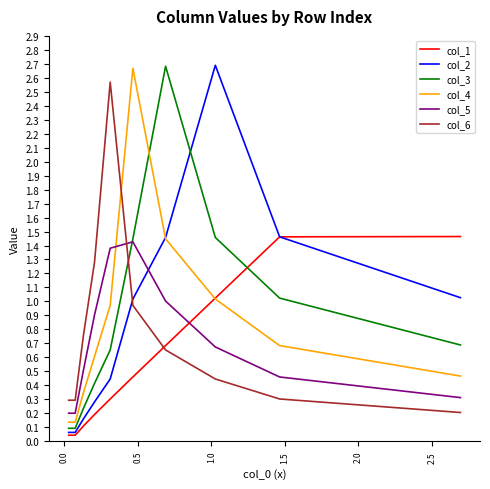

In col_6, how many points are higher than both neighbors (excluding endpoints)?

1